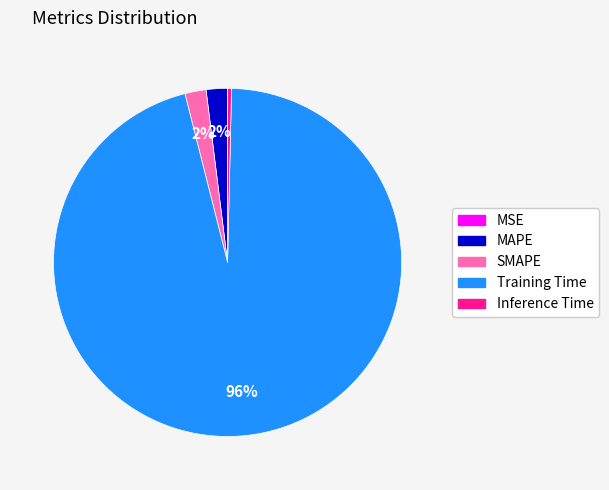

What is the largest slice in the pie chart?

Training Time